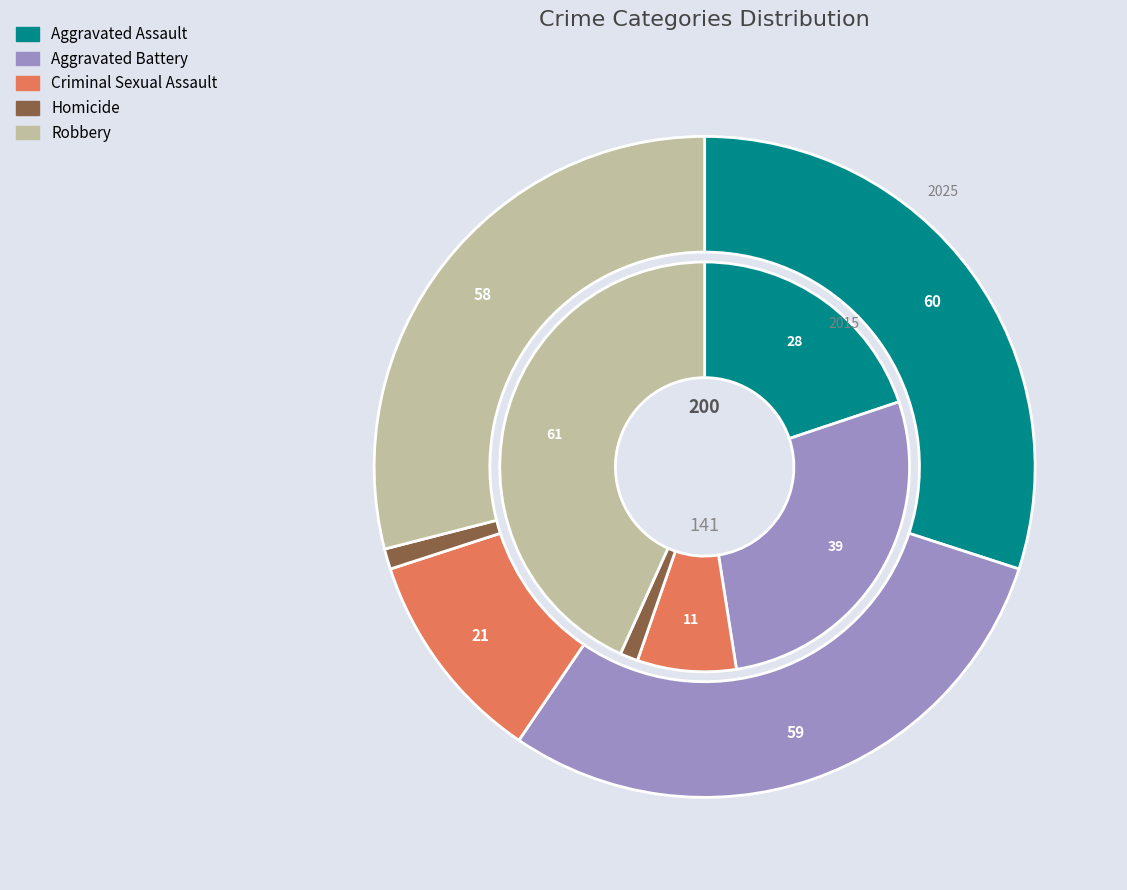

Combined, do 4 and values_2015 account for over 50%?

Yes